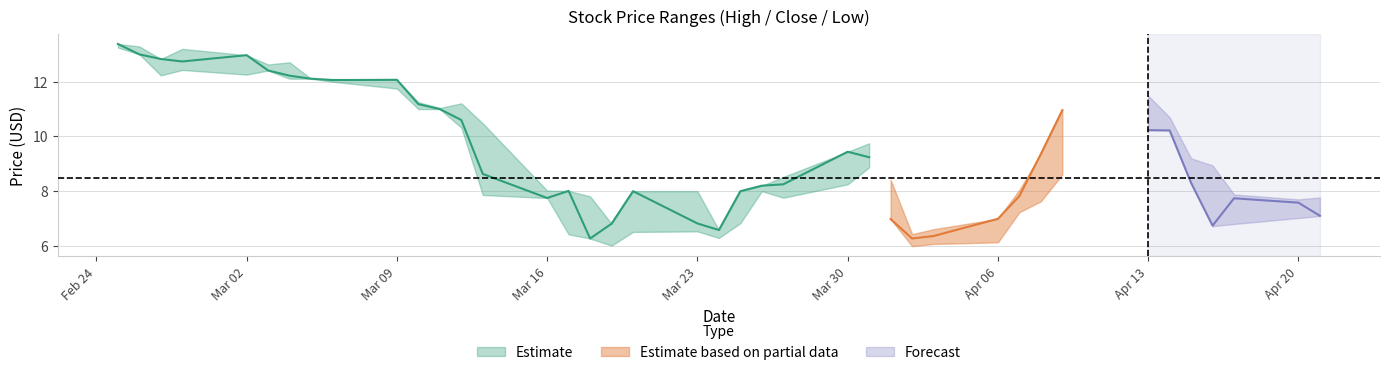

At which category is the sum across all series the highest?

2020-02-25